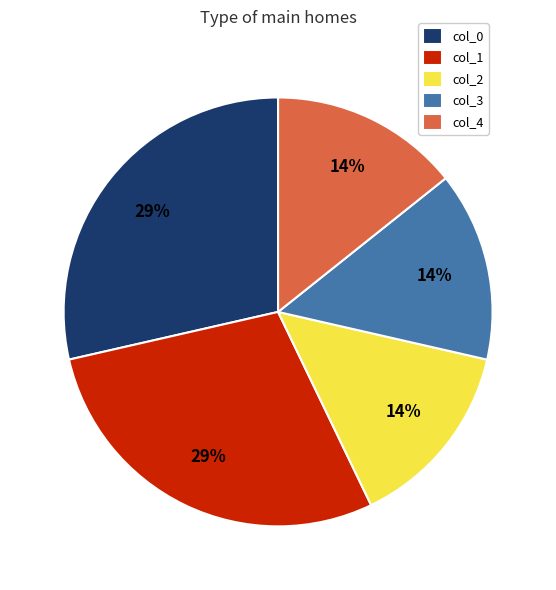

Between col_4 and col_1, which is larger?

col_1